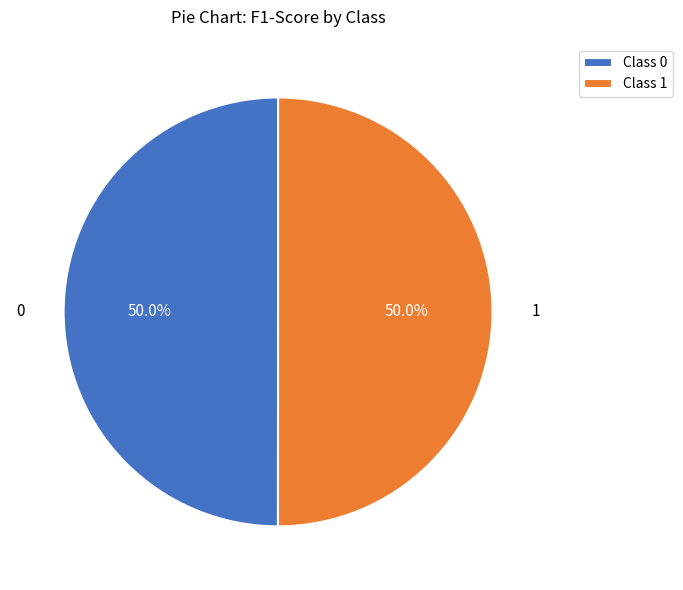

How much of the chart is everything except Class 1?

50.0%